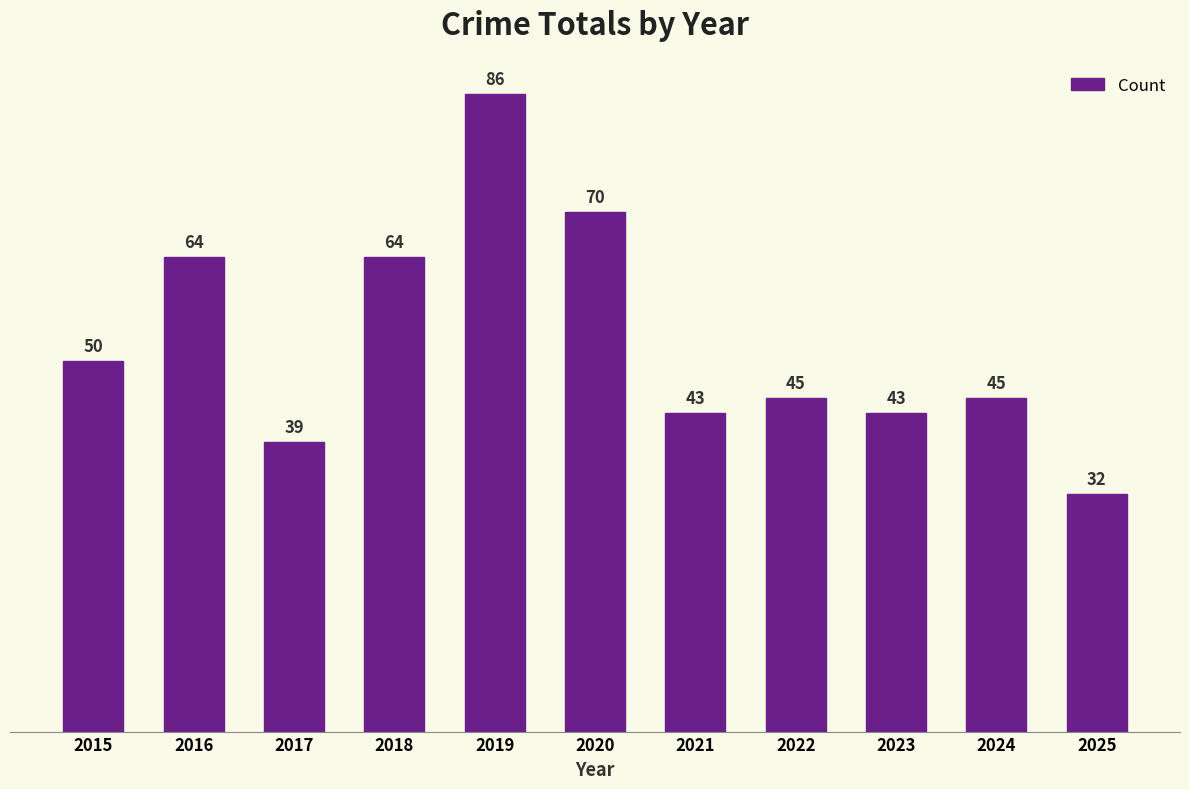

The chart shows a value of 14 at 2023. True or false?

False